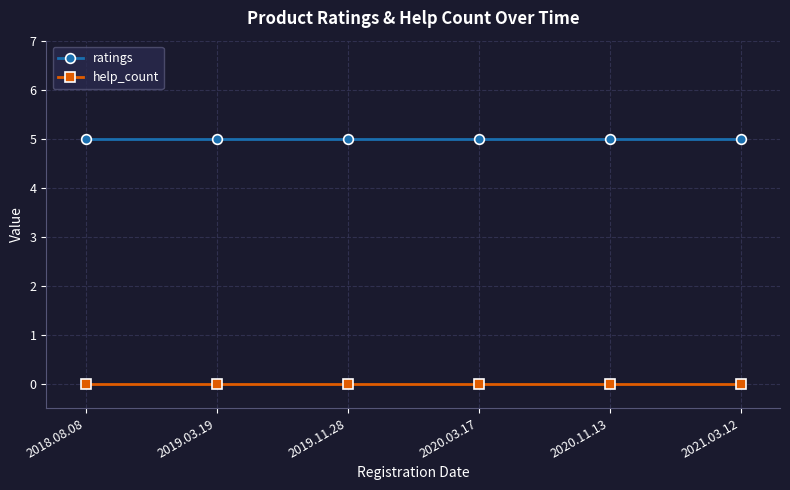

What is the highest value of the ratings series?

5